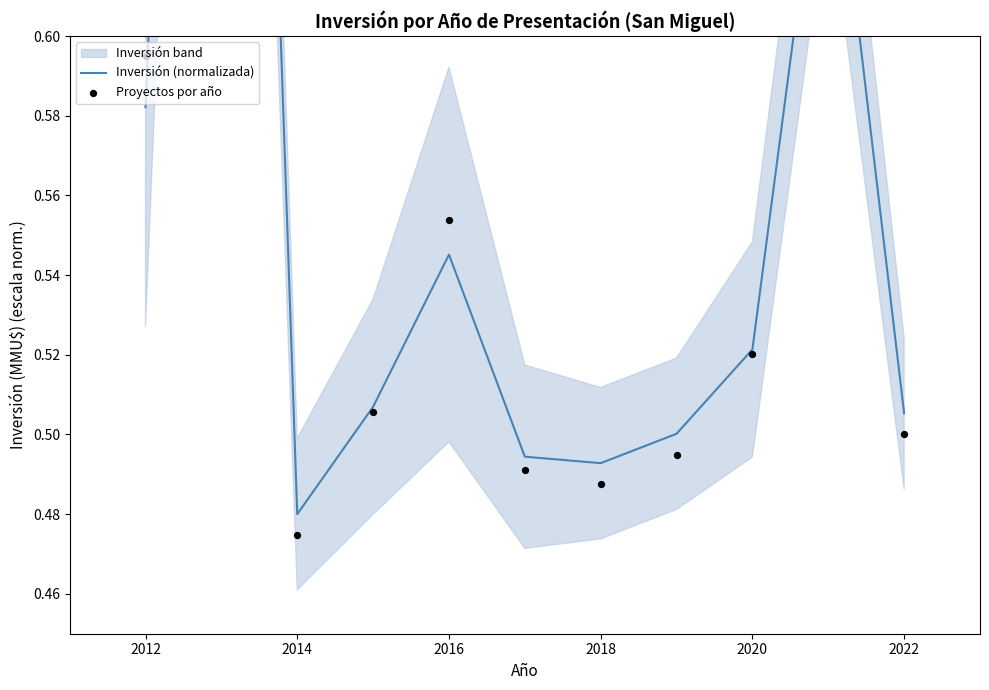

At how many categories does at least one series exceed 0?

11